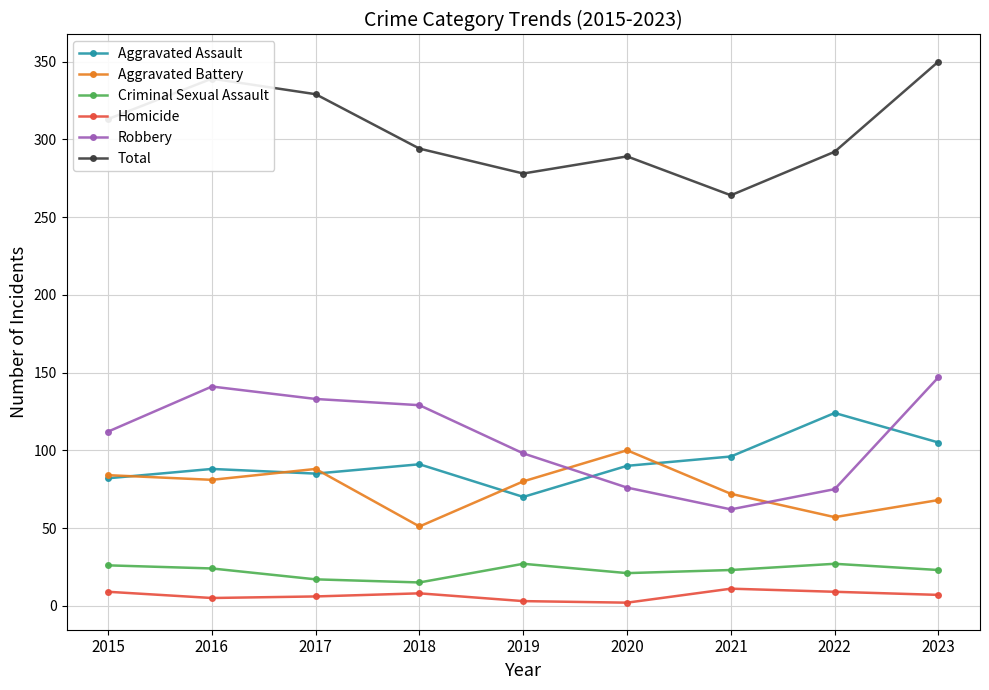

At which category is the sum across all series the highest?

2023